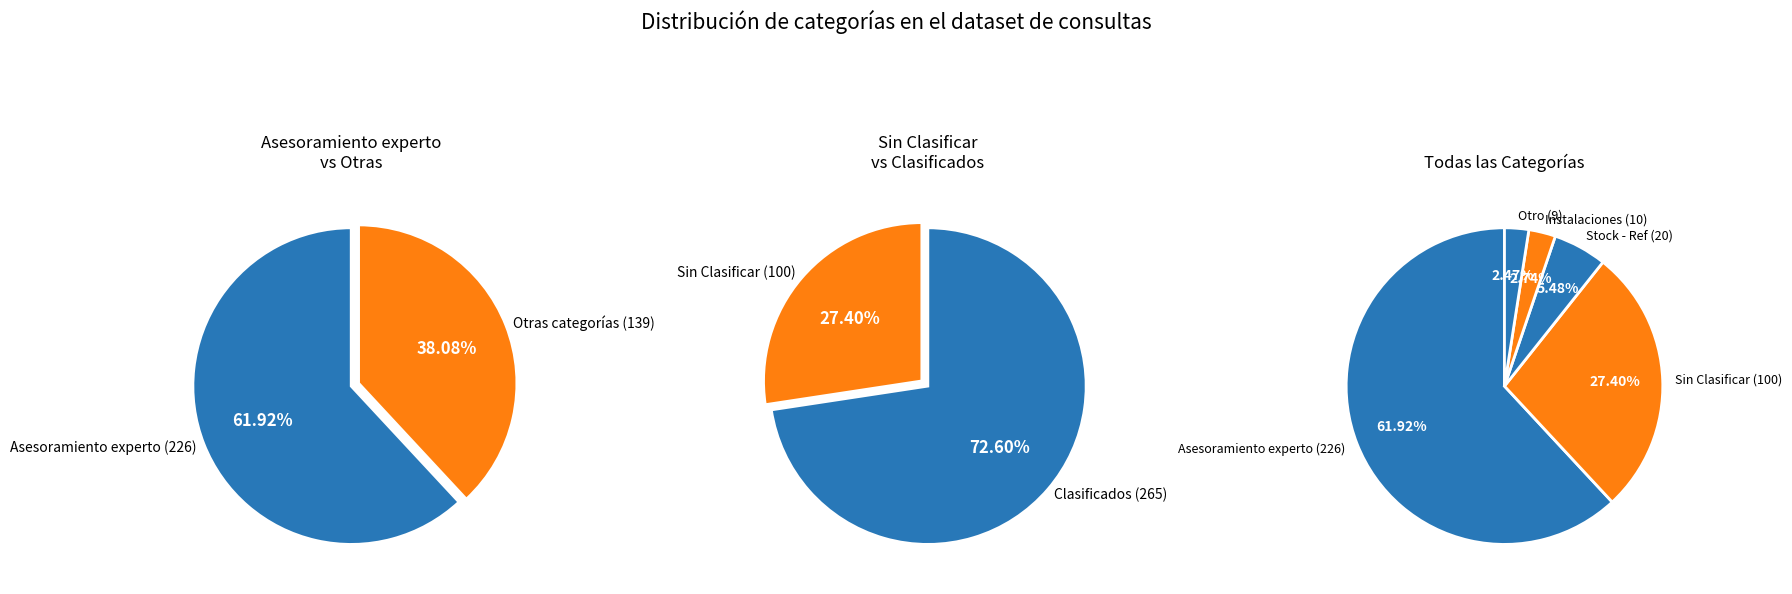

How many segments does this pie chart have?

5